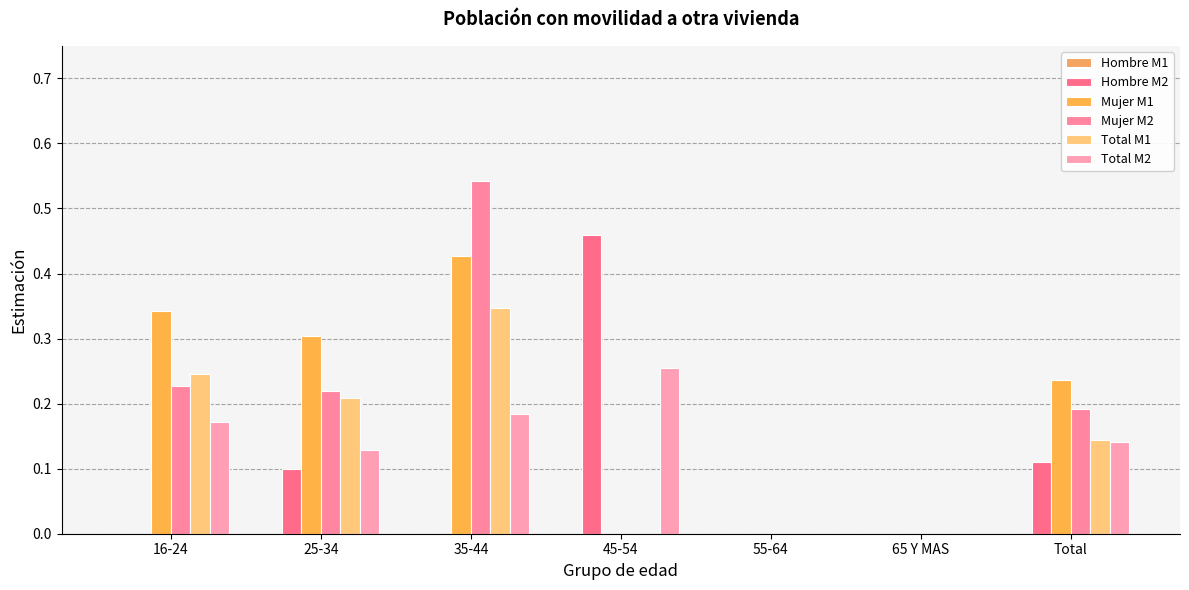

Which has a higher value, 65 Y MAS or 35-44?

65 Y MAS